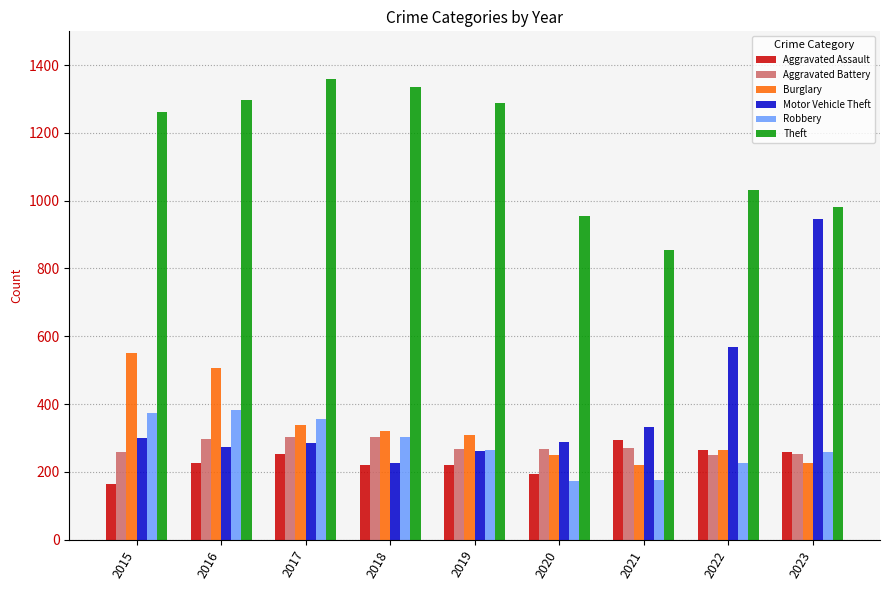

How many bars are there in each group?

6